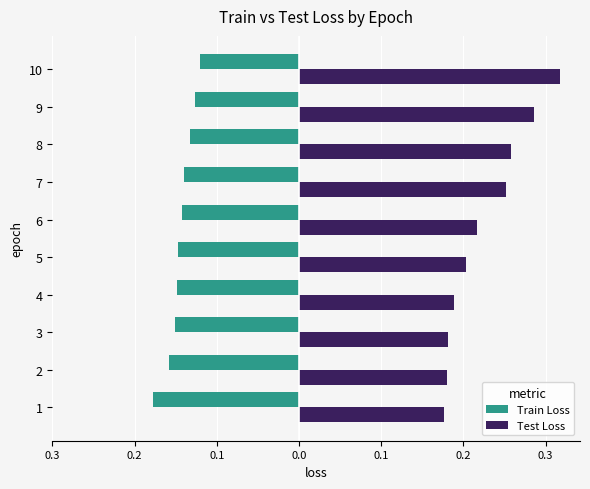

What are all the series names shown in the legend?

Train Loss, Test Loss